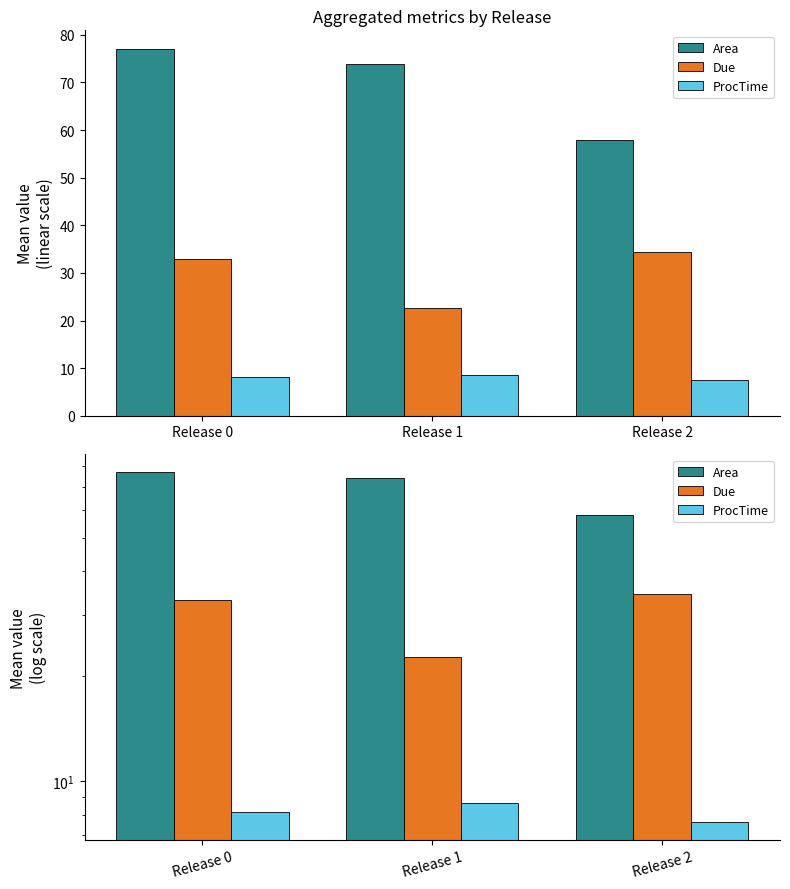

What is the sum of all Due values?

90.1